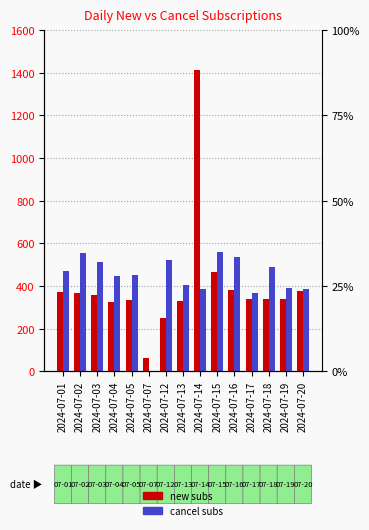

What is the value of the CANCEL_SUBS bar at the 11th from the left?

537